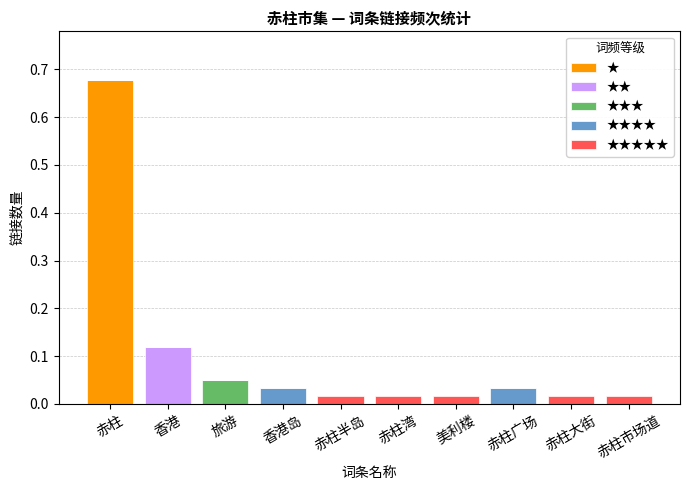

At which label does ★ reach its peak?

赤柱